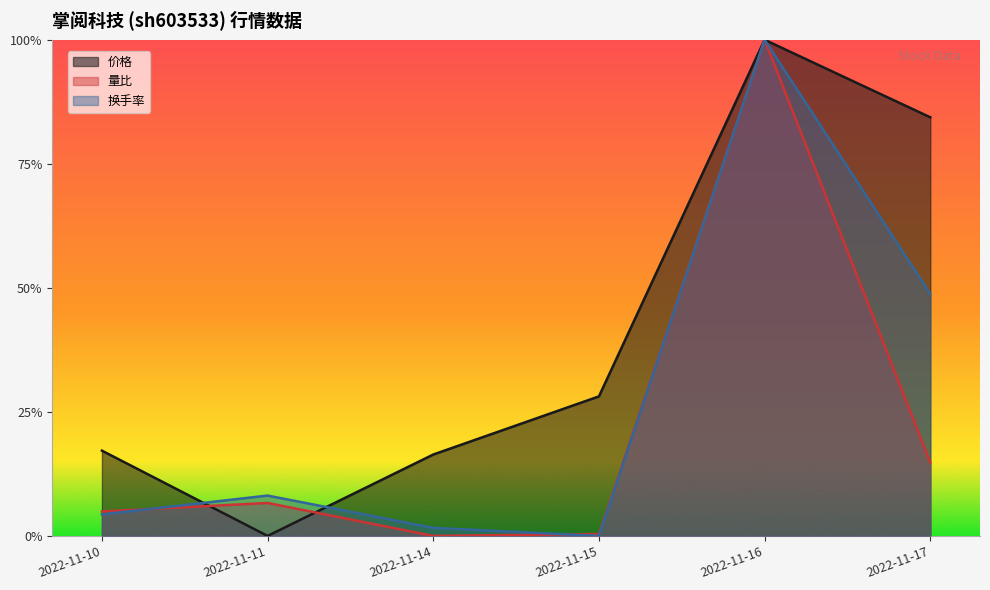

Which category has the highest value across all series?

2022-11-16